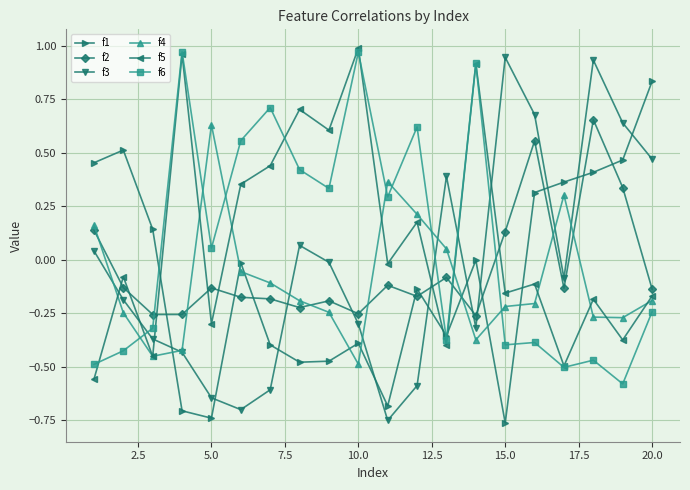

In f3, how many points are lower than both neighbors (excluding endpoints)?

4